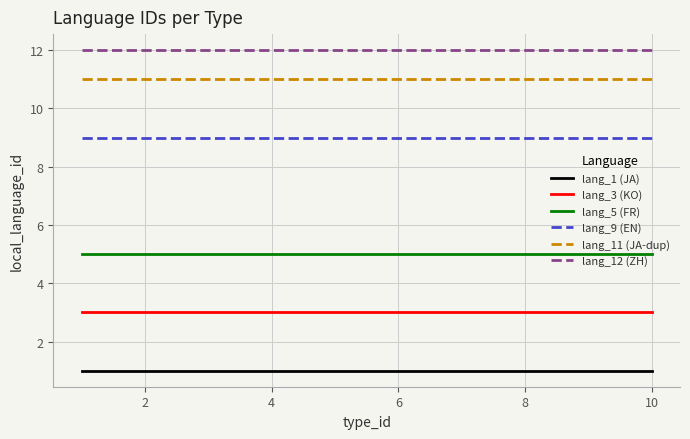

What is the minimum value shown in the chart?

1